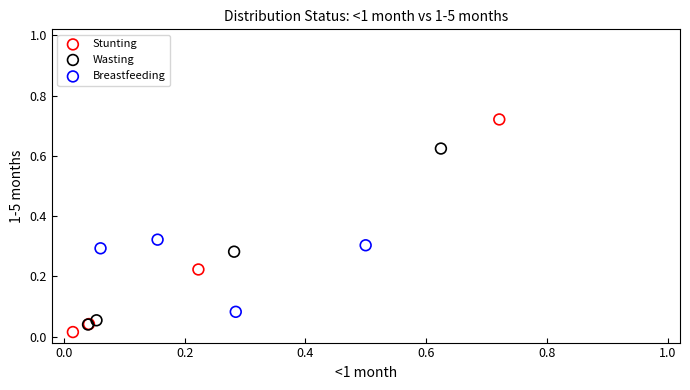

Which series reaches the maximum Y coordinate?

Stunting